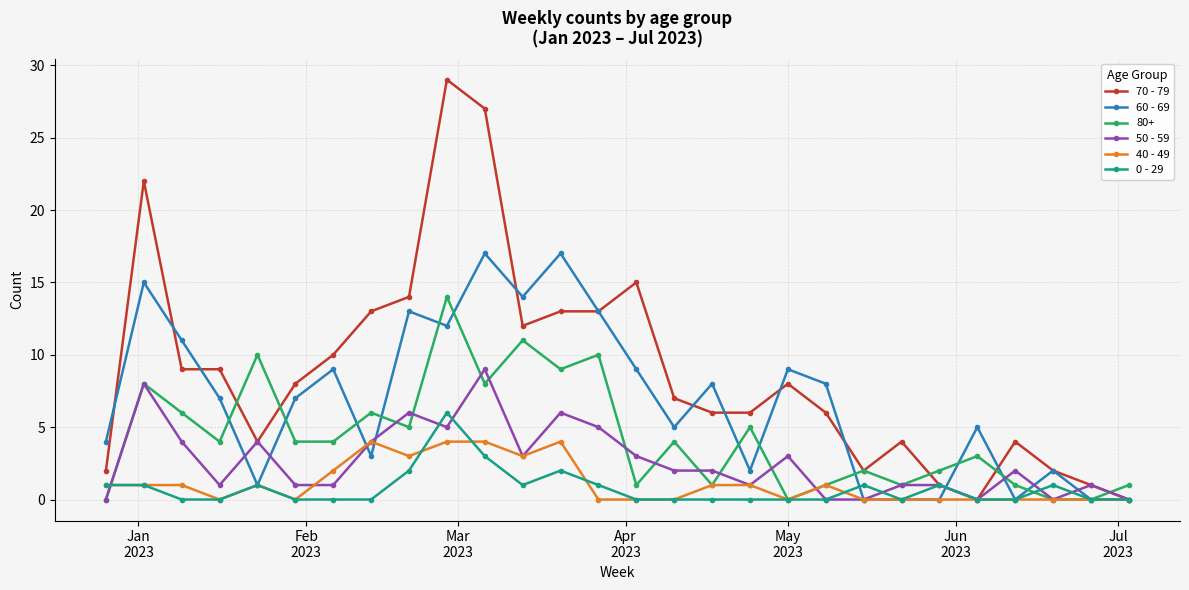

What is the highest value of the 40 - 49 series?

4